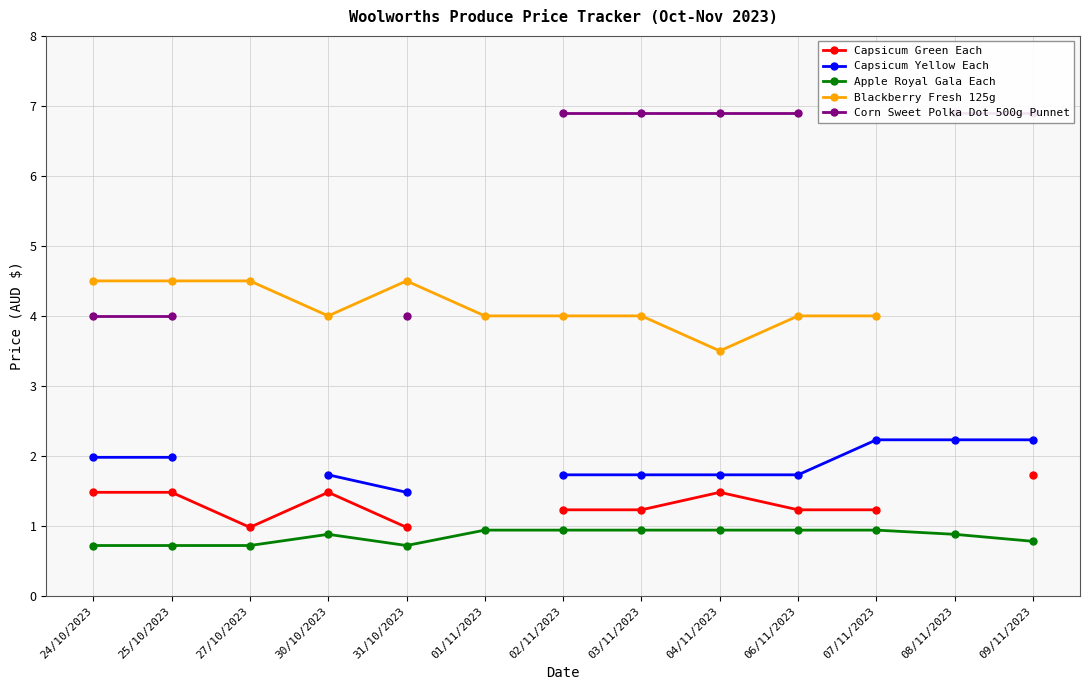

True or false: Corn Sweet Polka Dot 500g Punnet and Capsicum Yellow Each cross at least once.

False